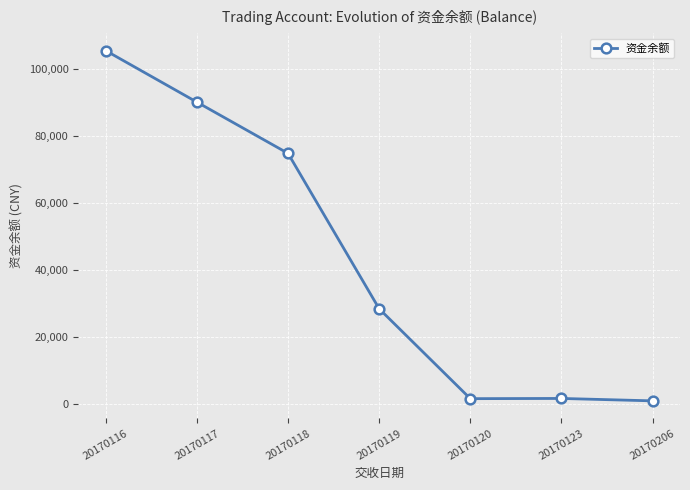

At which category does the data reach its first local peak?

20170123